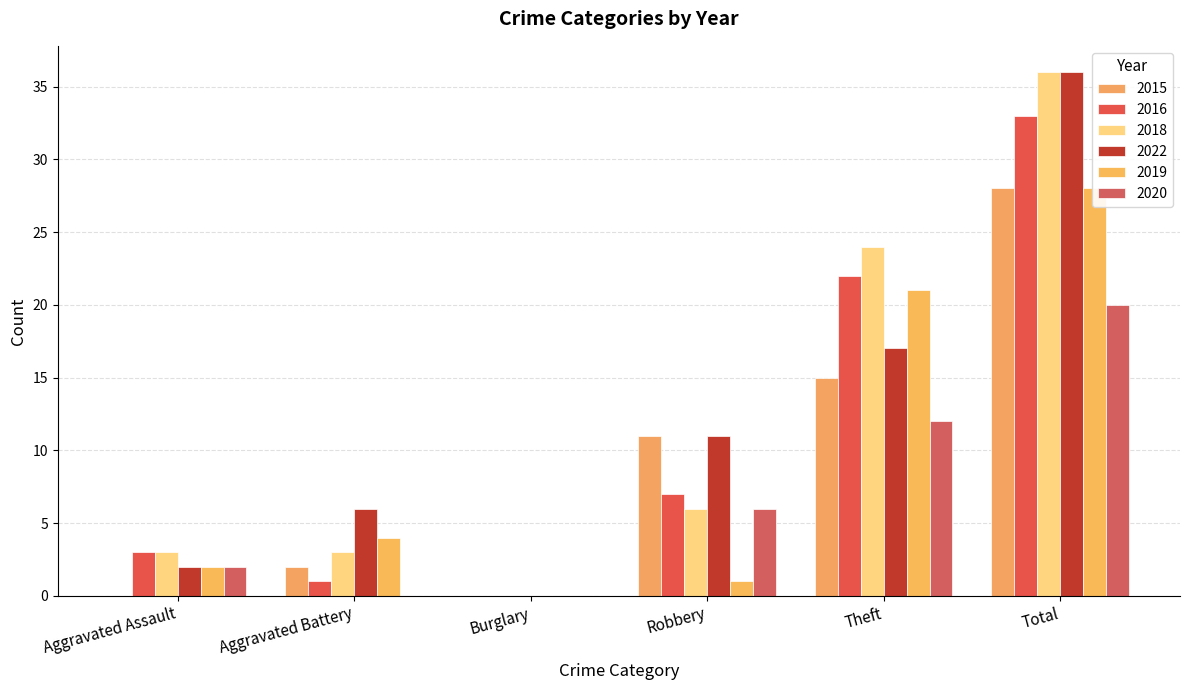

Reading right to left, what are all the values shown in this chart?

2015: Total=28	Theft=15	Robbery=11	Burglary=0	Aggravated Battery=2	Aggravated Assault=0
2016: Total=33	Theft=22	Robbery=7	Burglary=0	Aggravated Battery=1	Aggravated Assault=3
2018: Total=36	Theft=24	Robbery=6	Burglary=0	Aggravated Battery=3	Aggravated Assault=3
2022: Total=36	Theft=17	Robbery=11	Burglary=0	Aggravated Battery=6	Aggravated Assault=2
2019: Total=28	Theft=21	Robbery=1	Burglary=0	Aggravated Battery=4	Aggravated Assault=2
2020: Total=20	Theft=12	Robbery=6	Burglary=0	Aggravated Battery=0	Aggravated Assault=2